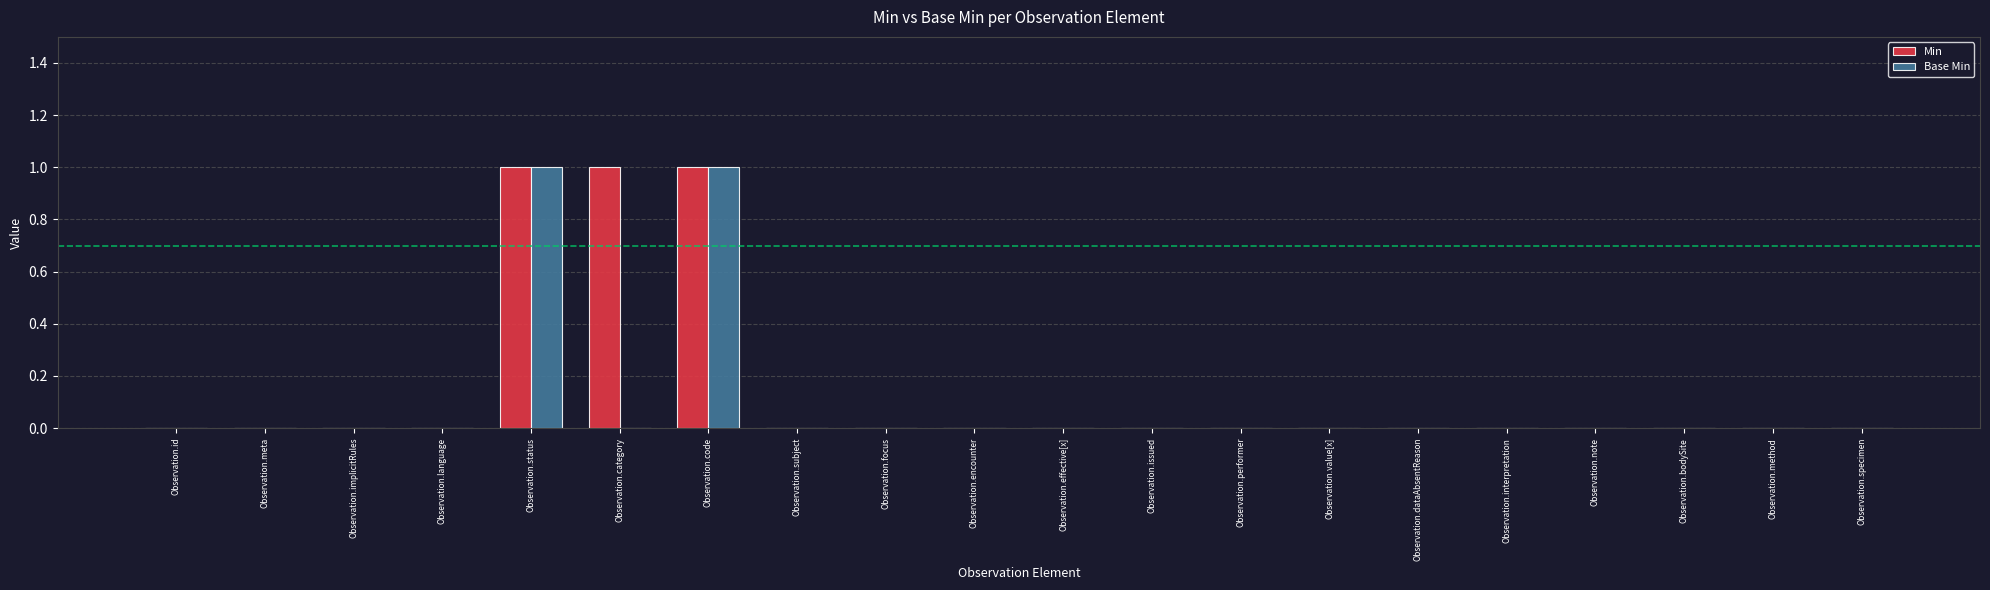

True or false: Base Min has a value of 0 at Observation.interpretation.

True